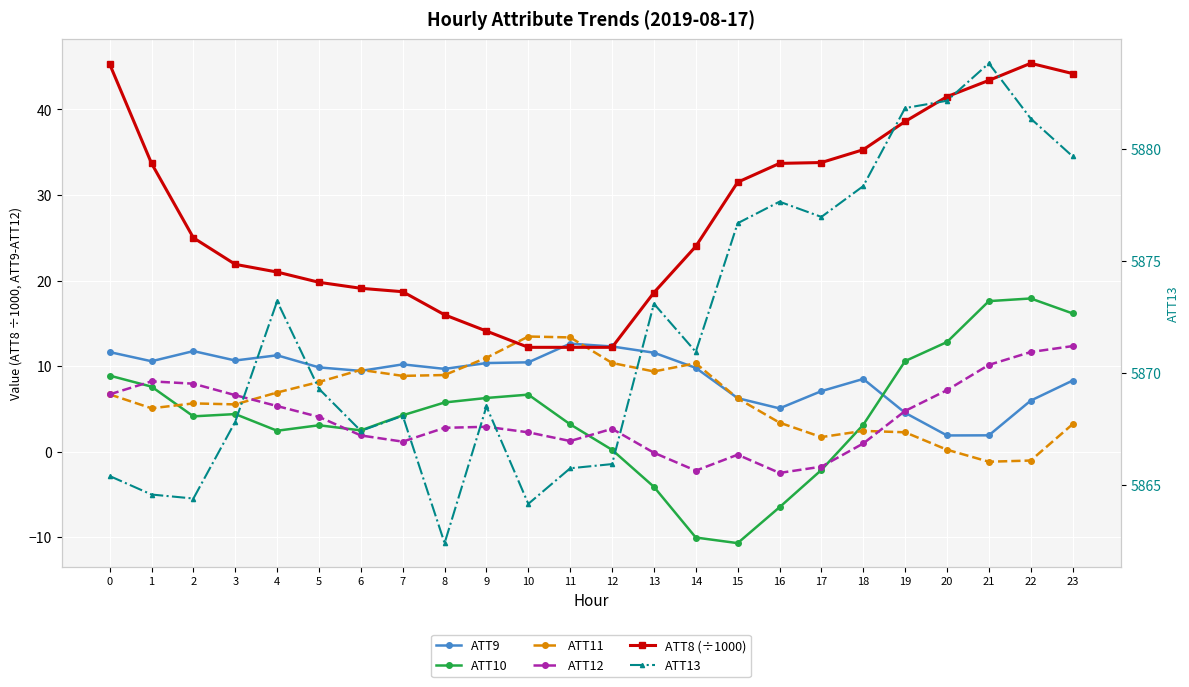

Which category has the lowest value in the ATT10 series?

15